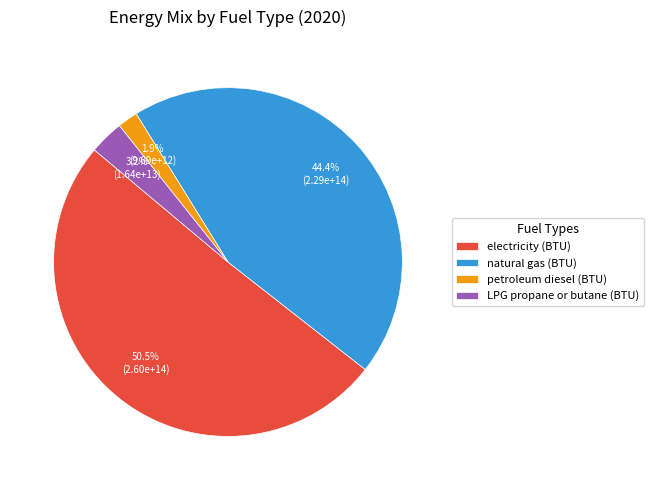

True or false: electricity (BTU) accounts for 45% of the total.

False